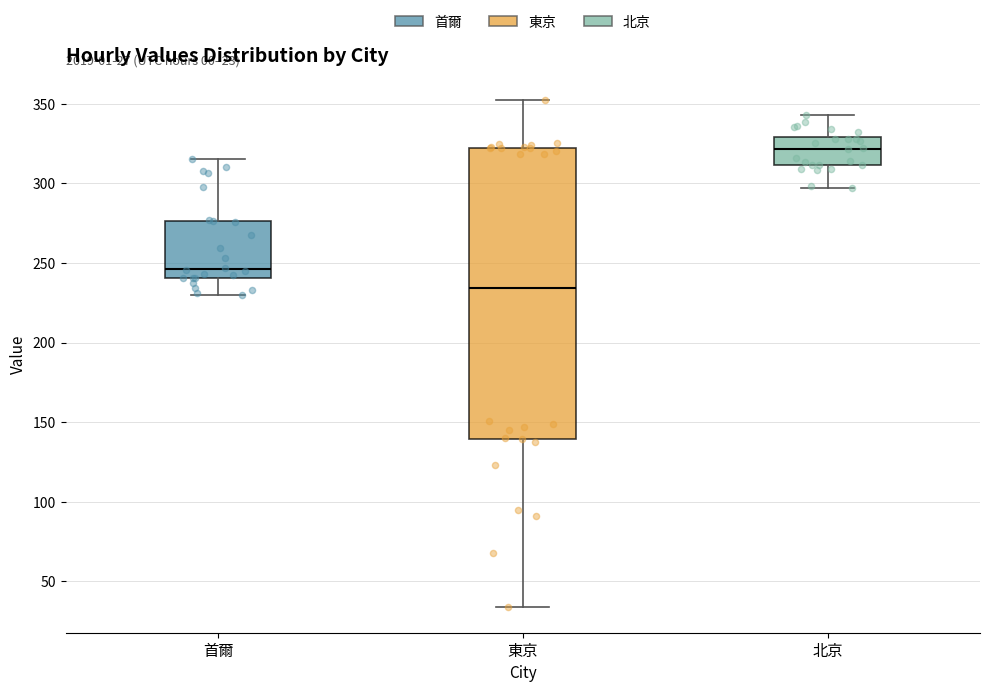

Which box is the tallest, from its lower edge to its upper edge?

東京